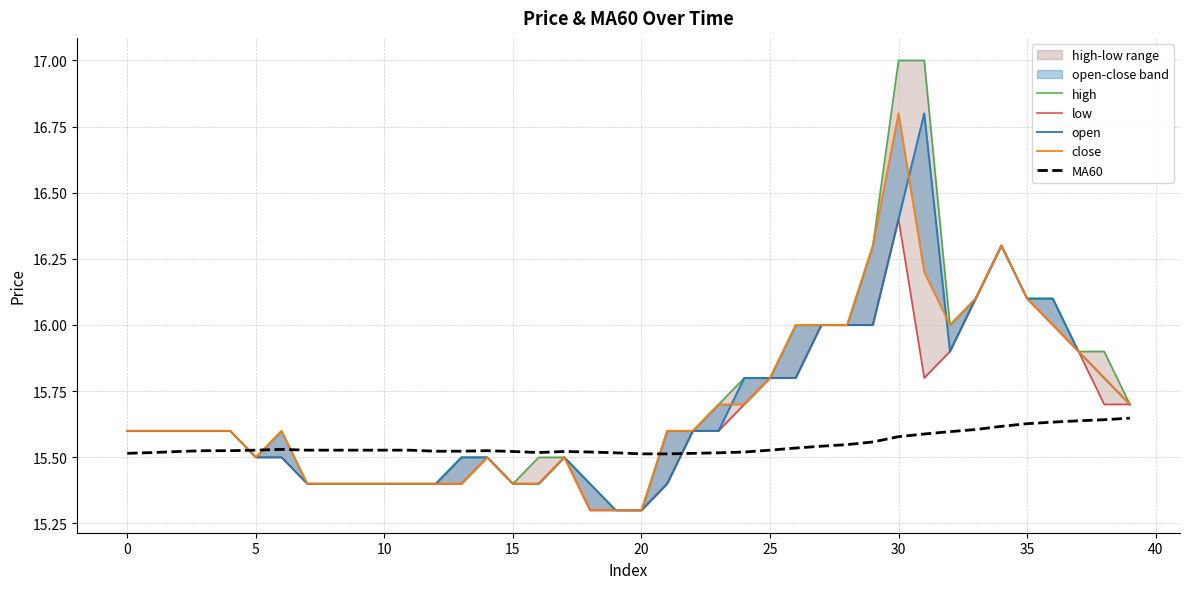

Read the high value at 29.

16.3